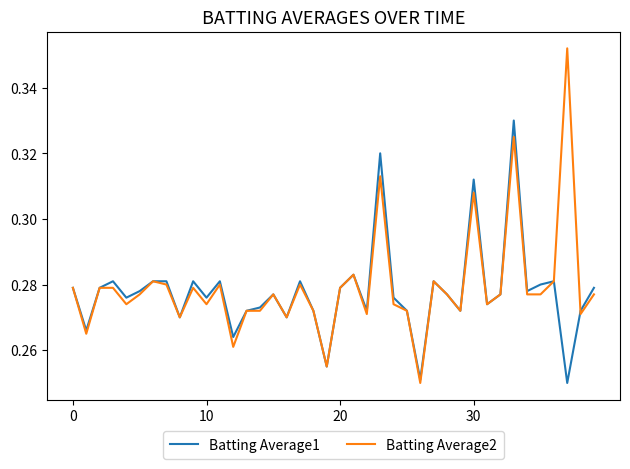

Which series has the largest range (max minus min)?

Batting Average2